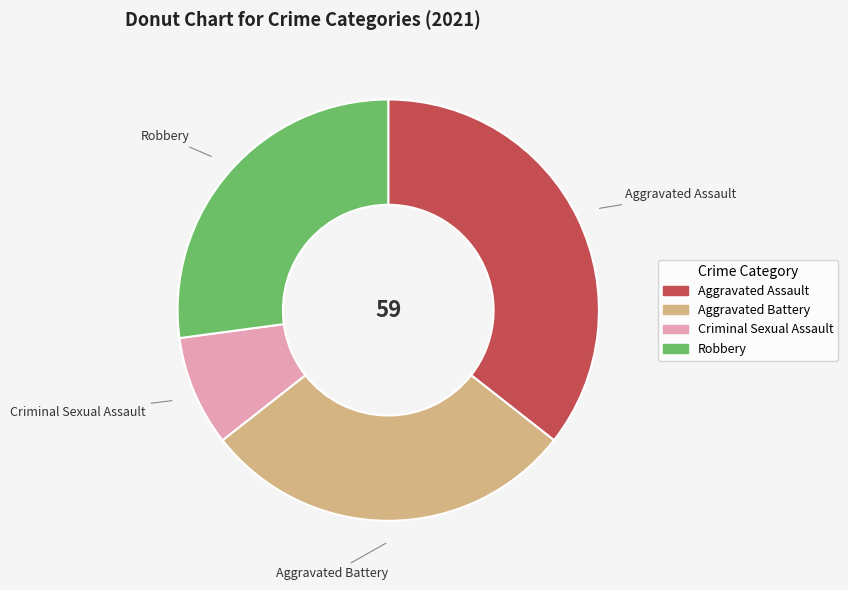

Between Robbery and Aggravated Battery, which is larger?

Aggravated Battery